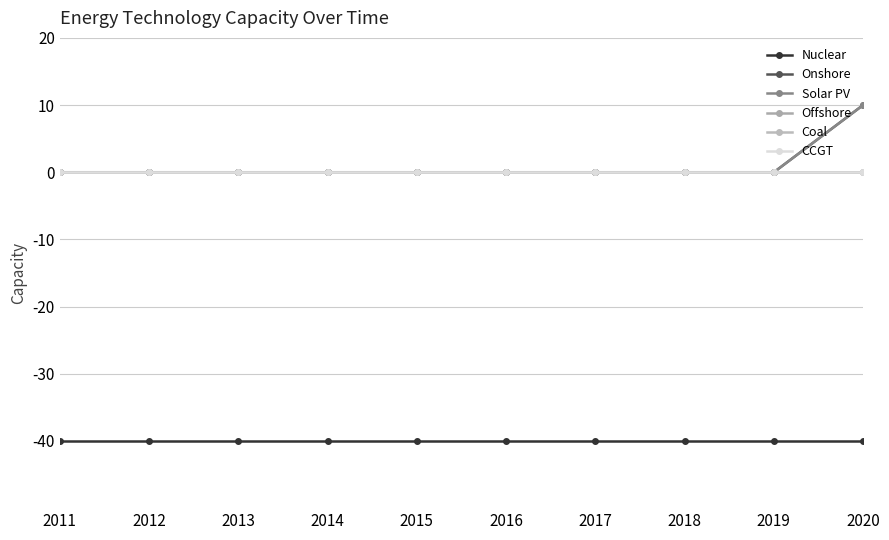

True or false: Offshore has a value of 0 at 2018.

True